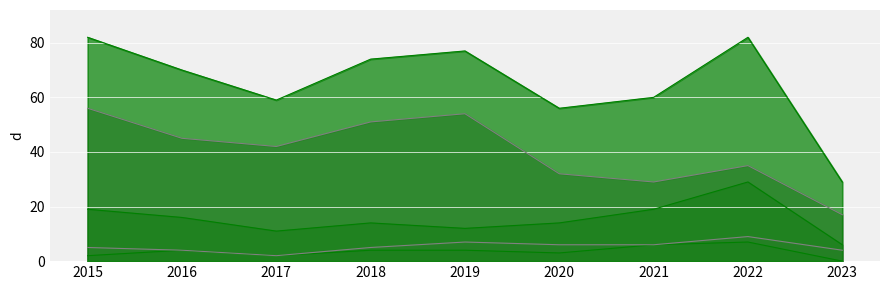

Where does the Theft series first go above 42?

2015